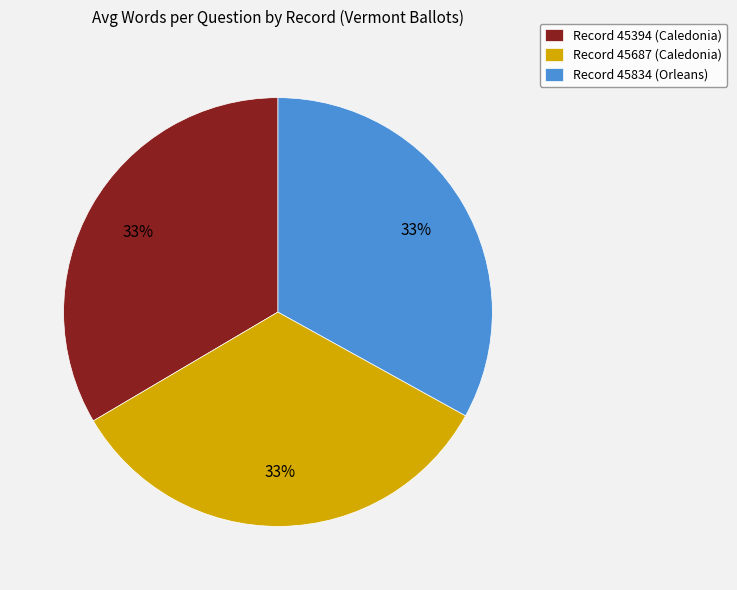

Does Record 45394 (Caledonia) account for over 50% of the chart?

No